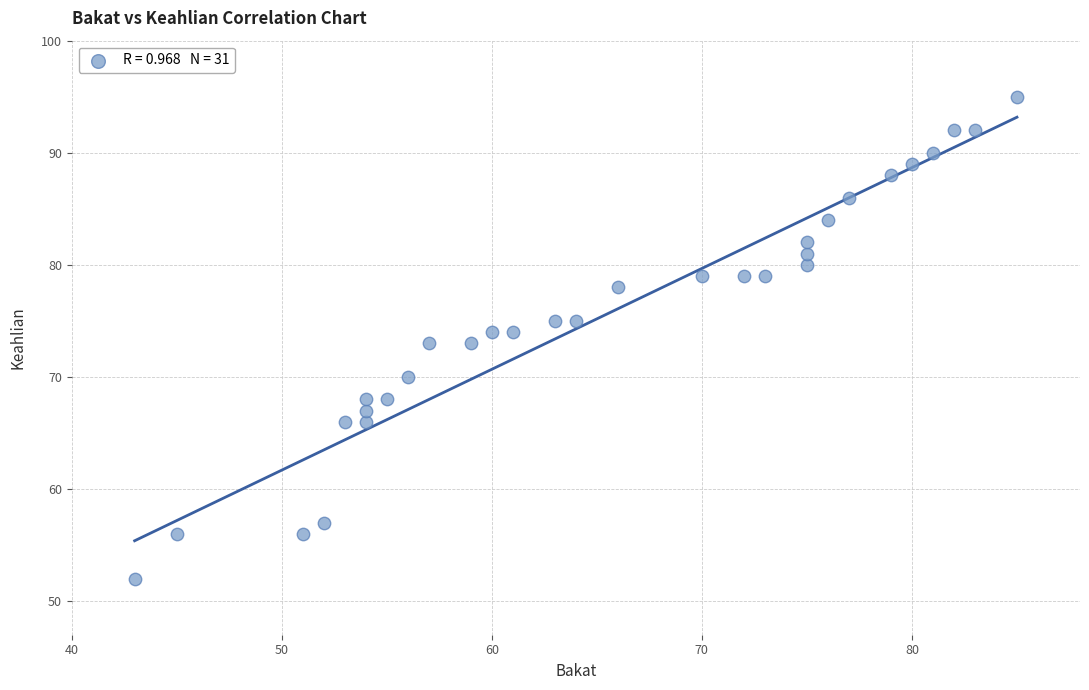

What is the range of X values (max minus min)?

42